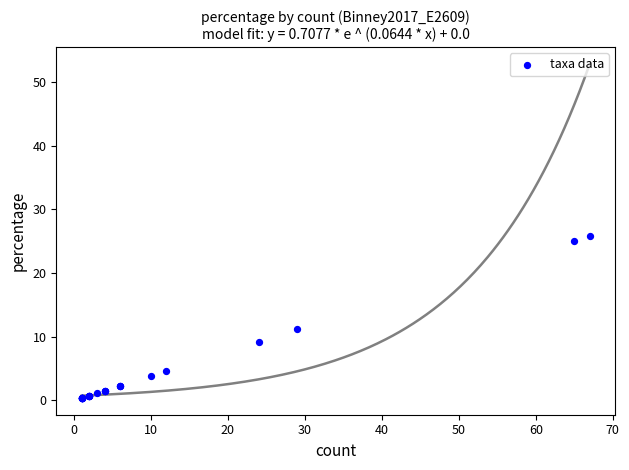

What Y value in the scatter plot is closest to 13?

11.2